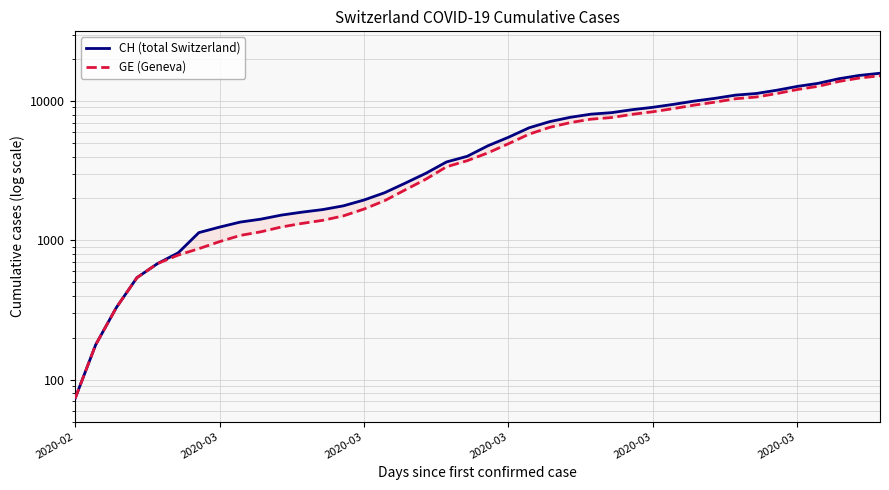

True or false: GE (Geneva) and CH (total Switzerland) cross at least once.

False